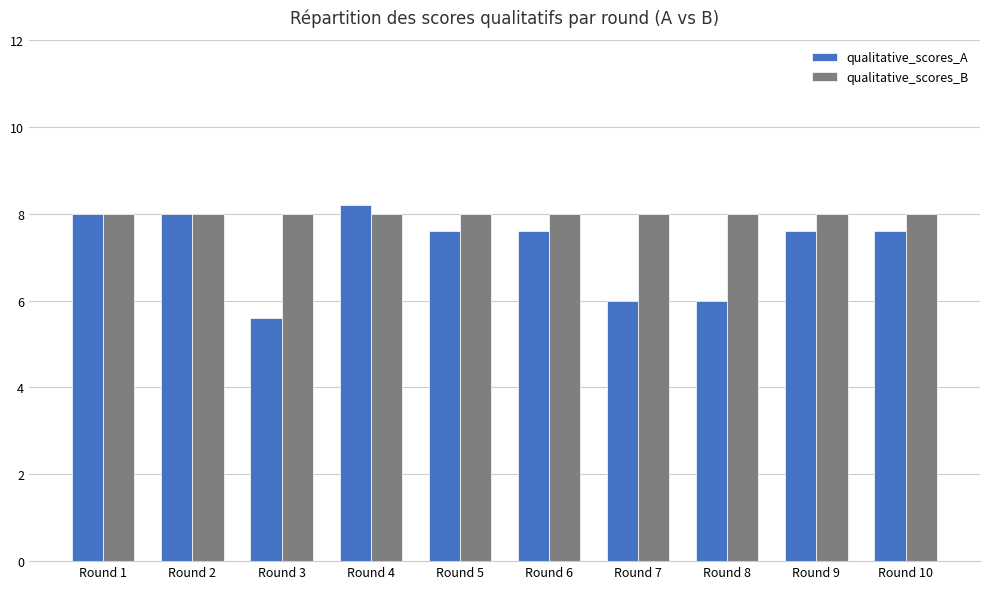

At which label does qualitative_scores_A reach its peak?

Round 4